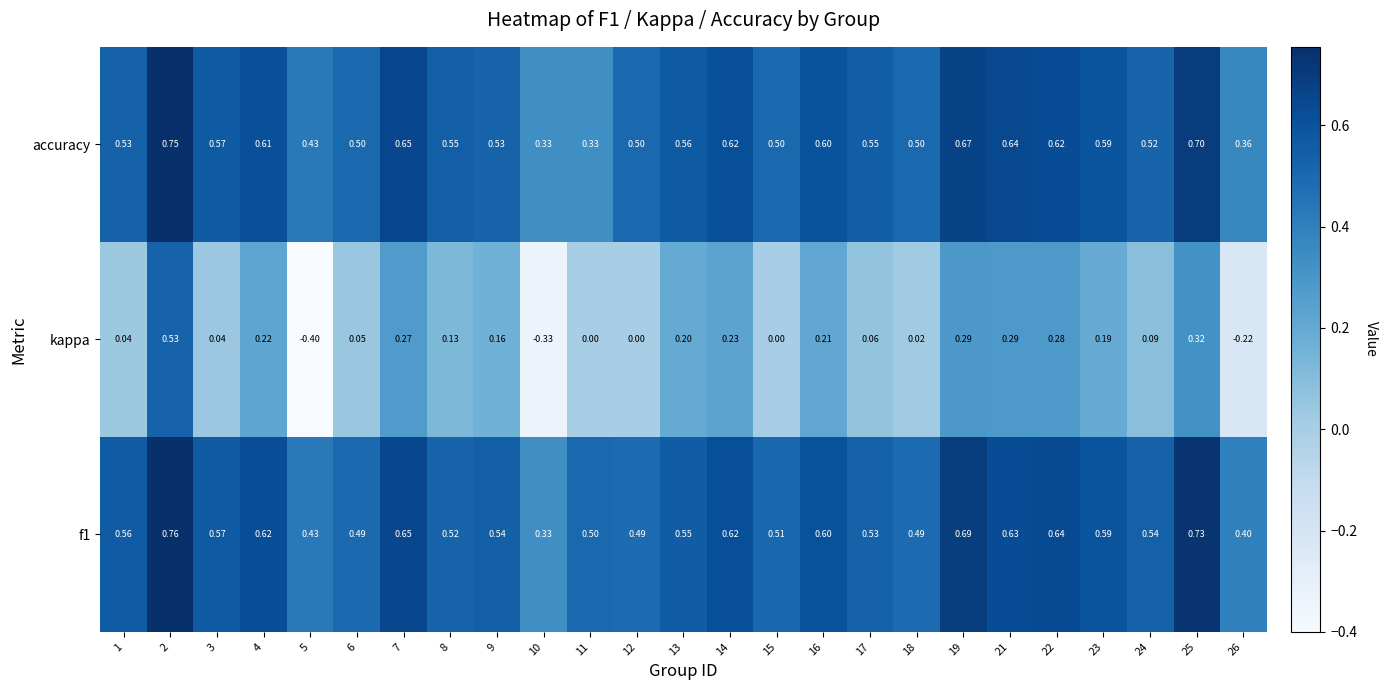

Is the value of kappa at 10 greater than the value of accuracy at 5?

No